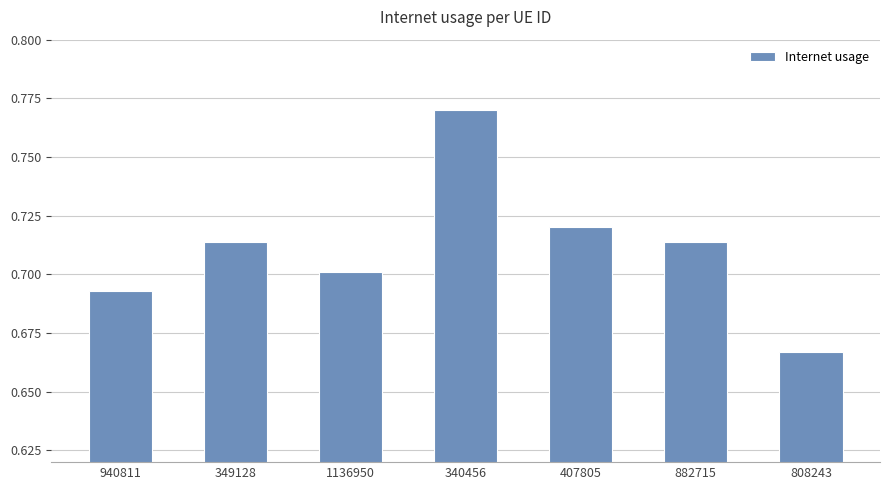

At which label is the value closest to 0?

808243